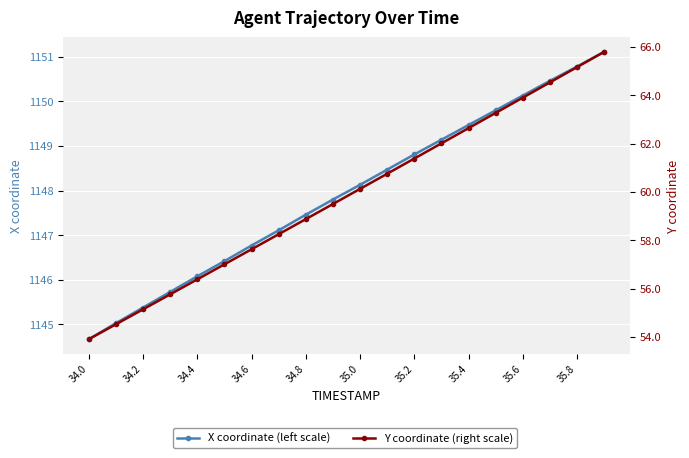

Reading left to right, what are all the values shown in this chart?

X coordinate (left scale): 1144.7	1145.0	1145.4	1145.7	1146.1	1146.4	1146.8	1147.1	1147.5	1147.8	1148.1	1148.5	1148.8	1149.1	1149.5	1149.8	1150.1	1150.5	1150.8	1151.1
Y coordinate (right scale): 53.9	54.5	55.1	55.8	56.4	57.0	57.6	58.2	58.9	59.5	60.1	60.7	61.4	62.0	62.6	63.3	63.9	64.5	65.2	65.8